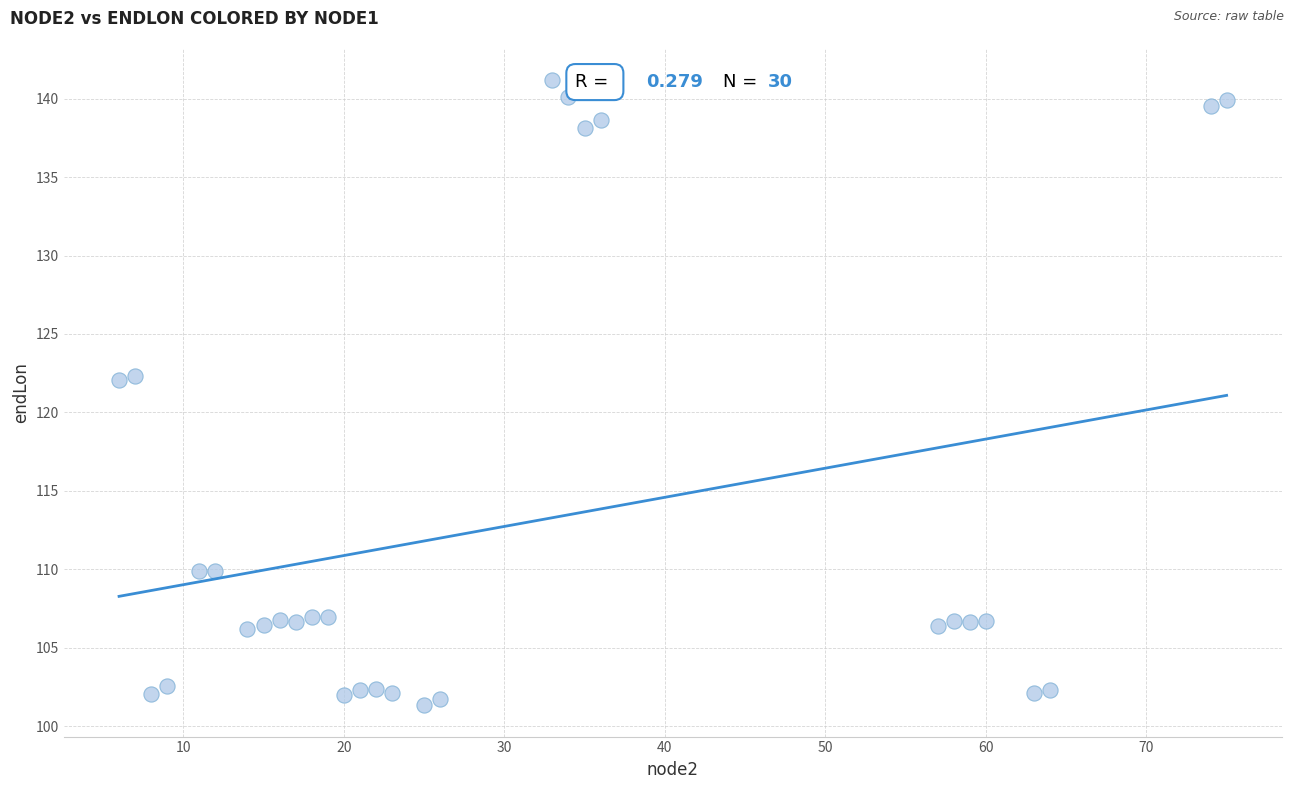

What is the range of Y values (max minus min)?

39.9